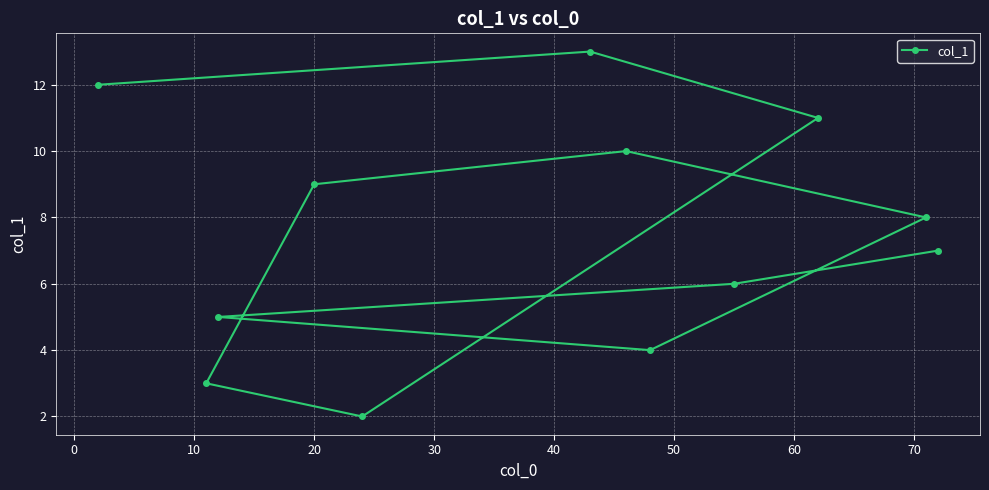

True or false: there are more than 0 points higher than both neighbors.

True